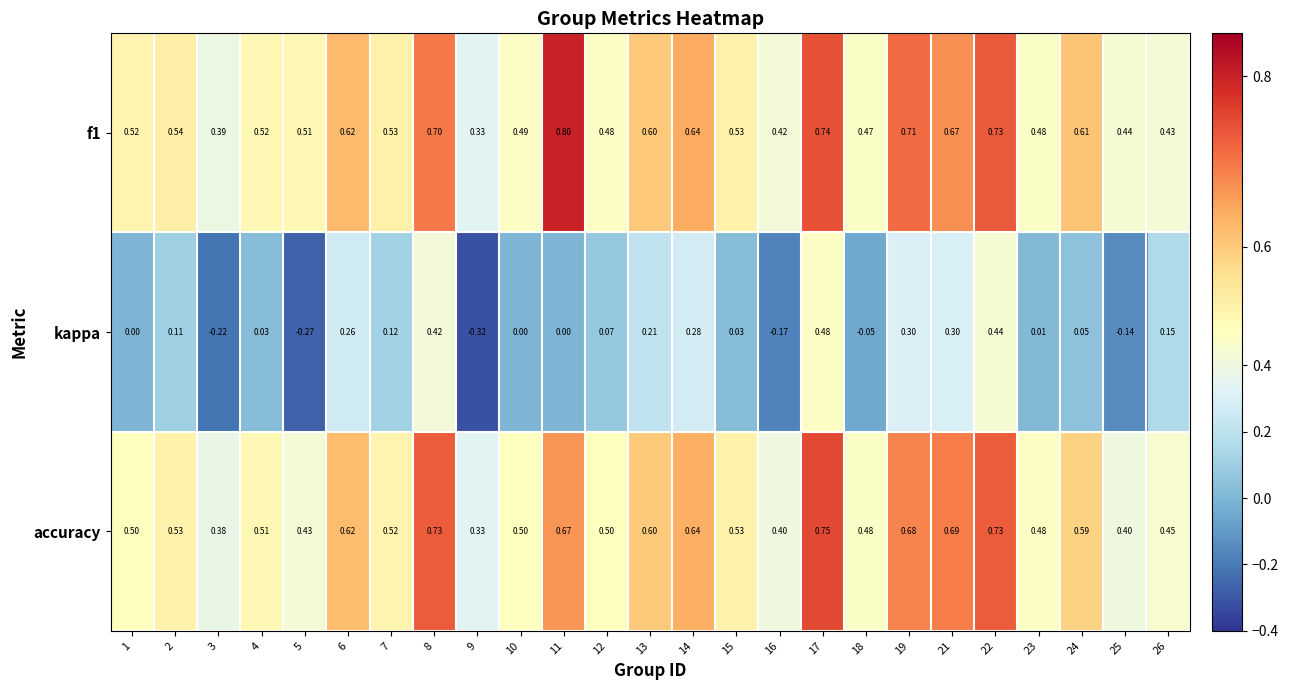

Which series has the widest spread of values?

kappa